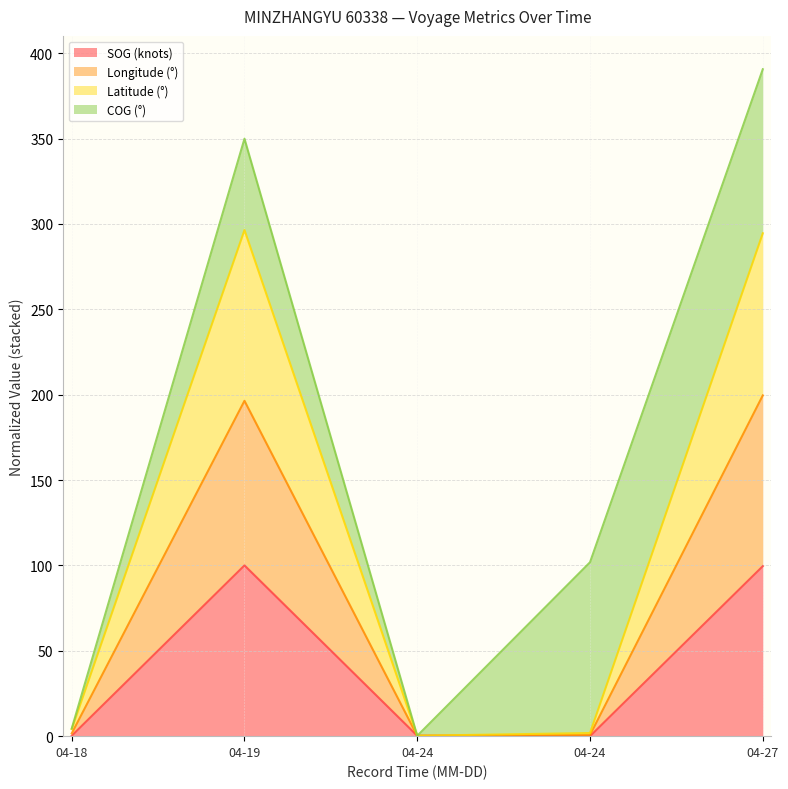

What value does the Latitude series have at 04-24?

1.8